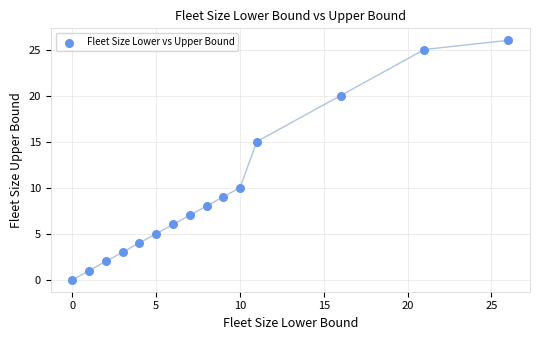

What Y value in the scatter plot is closest to 13?

15